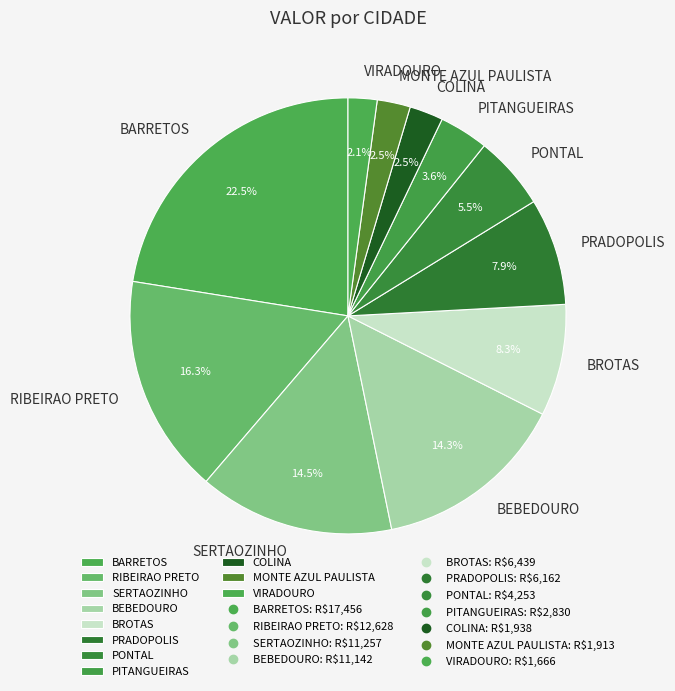

Which slice is the largest?

BARRETOS